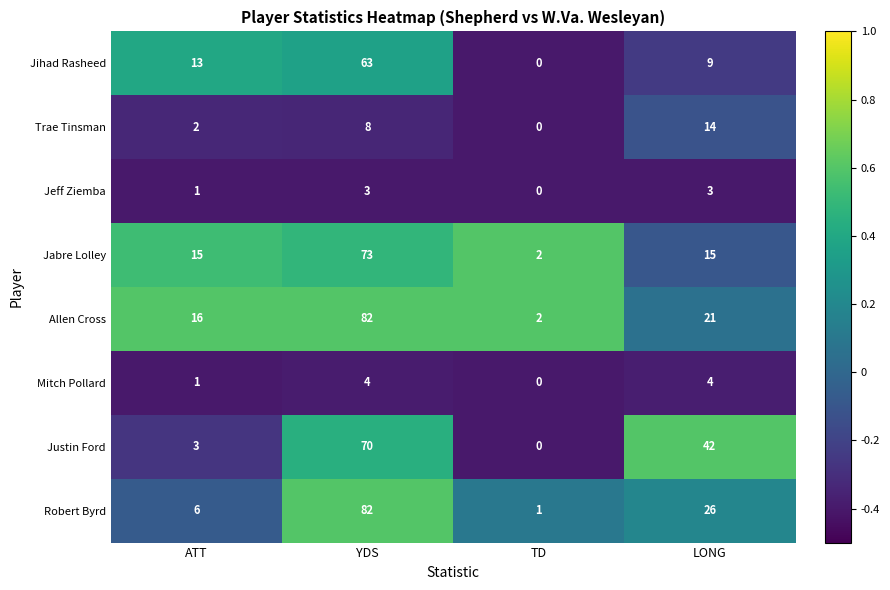

Which series has the largest total across all categories?

Allen Cross